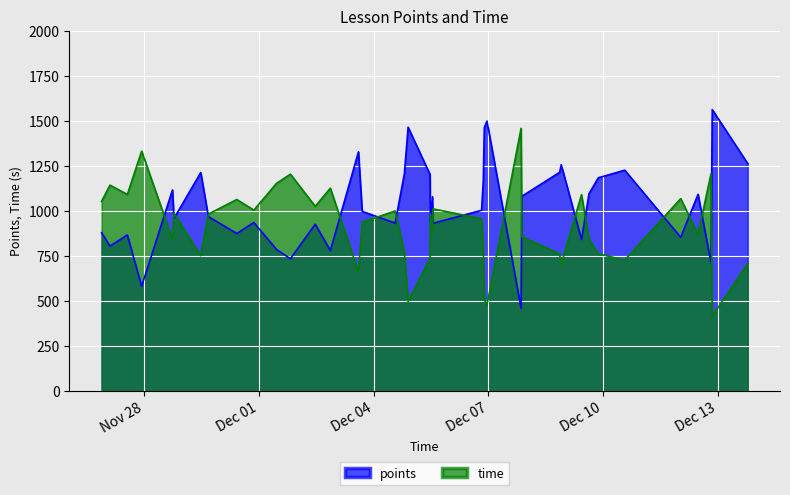

What is the label of the 9th point from the left?

2022-11-30